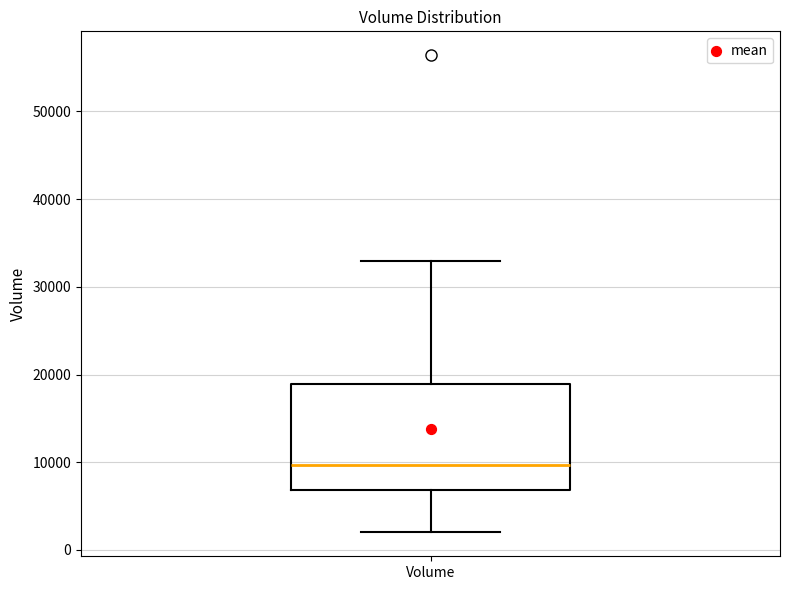

Where is the lower edge of the box for Volume on the y-axis? The values are not printed on the chart, so give them approximately, as read against the axis.

7000